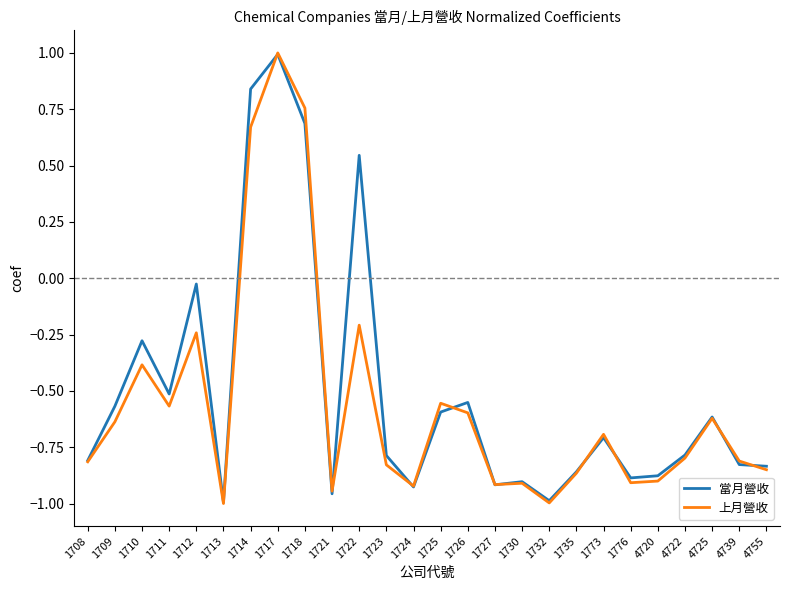

Which series has the largest total across all categories?

當月營收